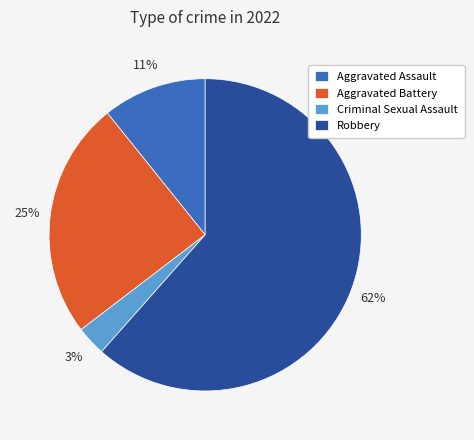

Does Robbery account for over 50% of the chart?

Yes